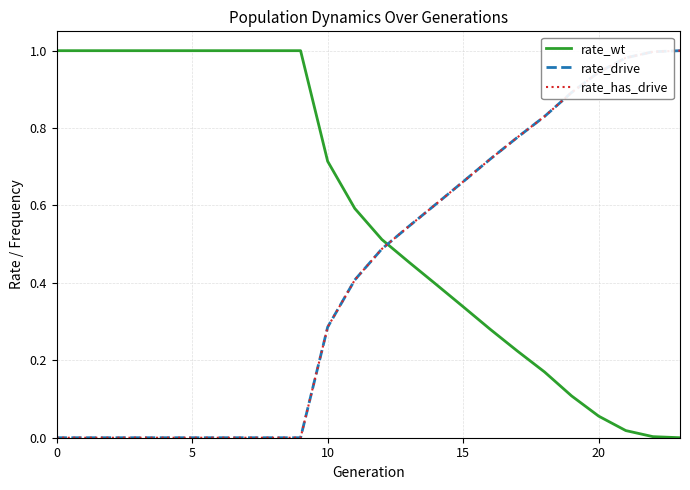

Does the chart display data point markers on the line(s)?

No